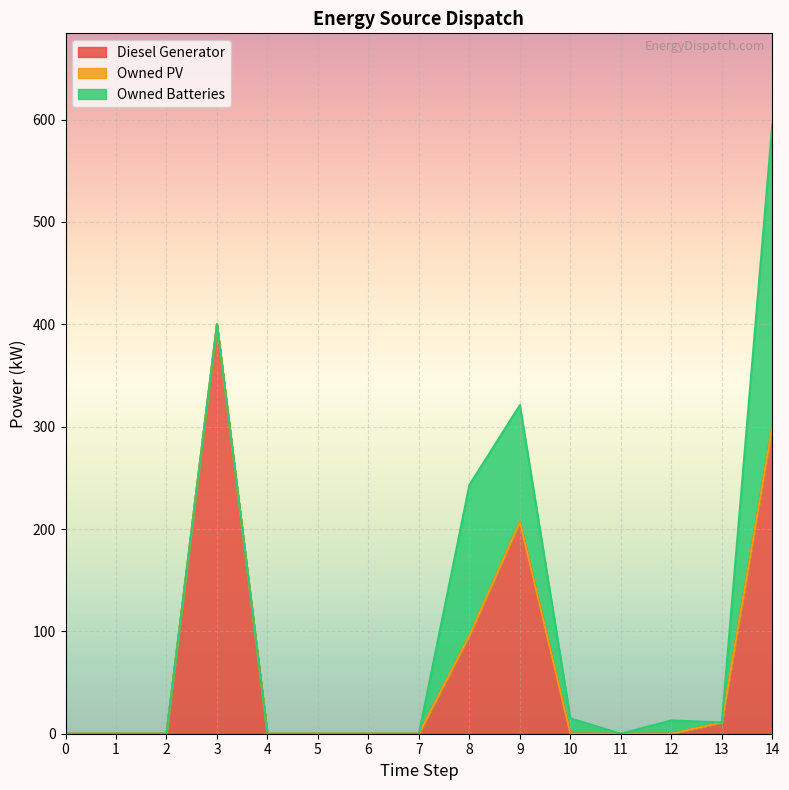

Is it true that Owned PV equals 0.0 at 3?

True